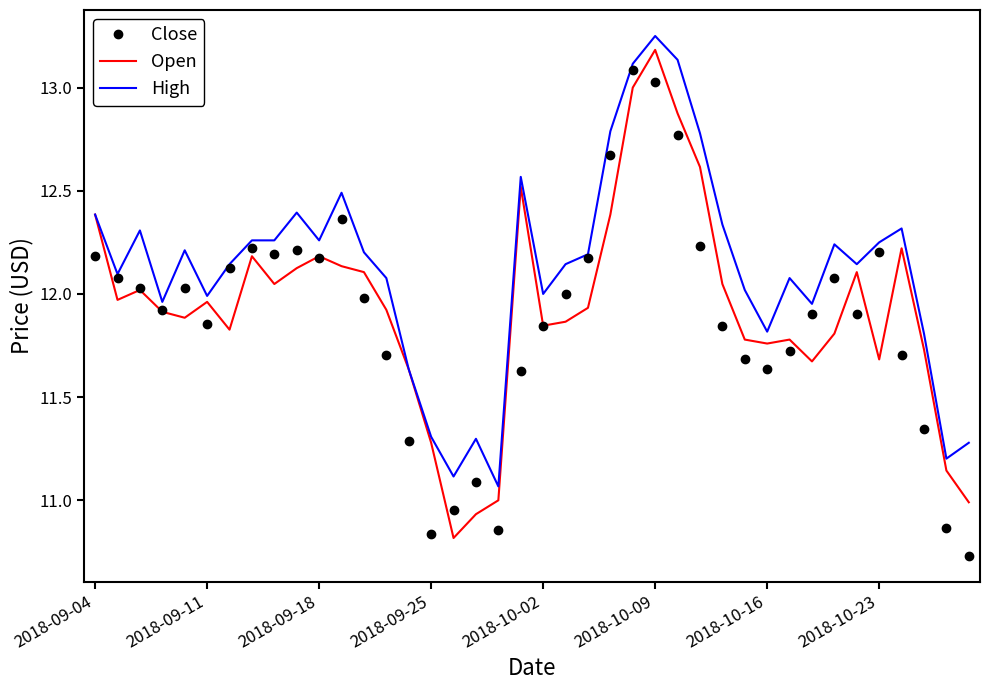

What is the difference between the maximum and minimum values in the Open series?

2.4